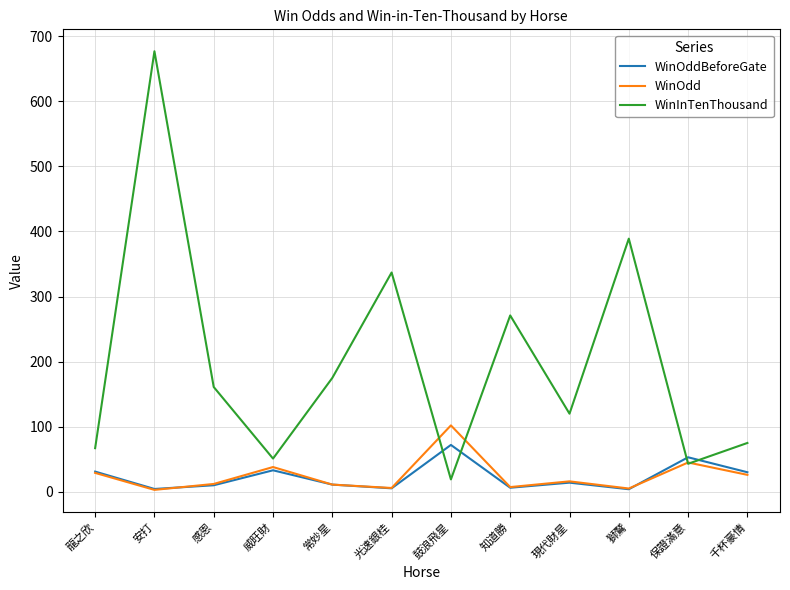

How many interior local peaks does the WinOdd series have?

4